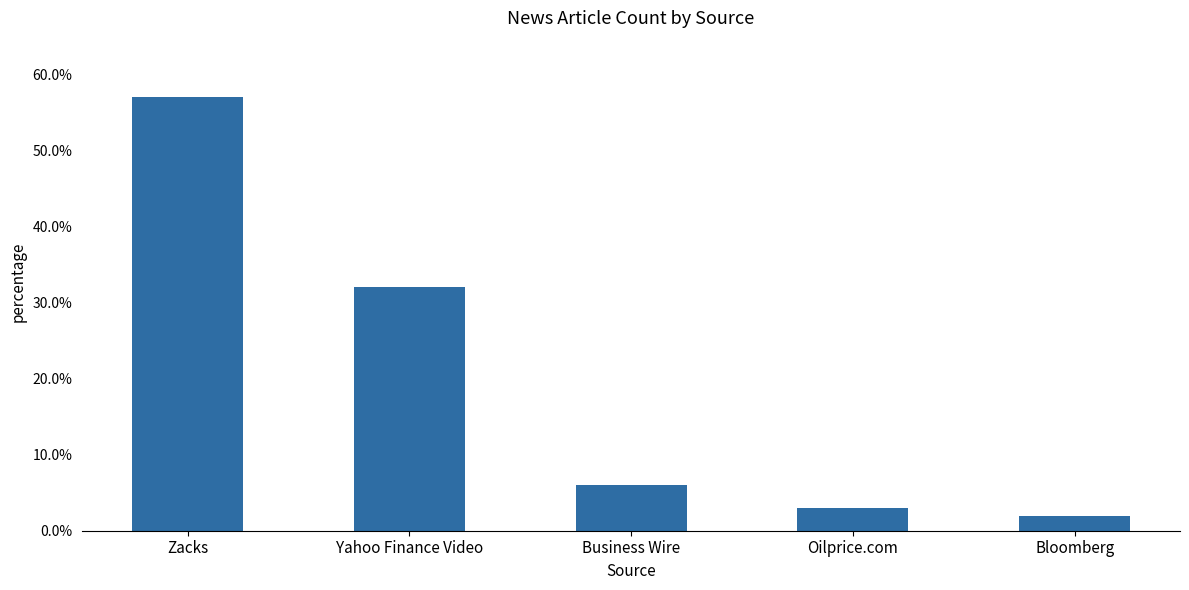

Is it true that the value at Yahoo Finance Video is 0.2?

False